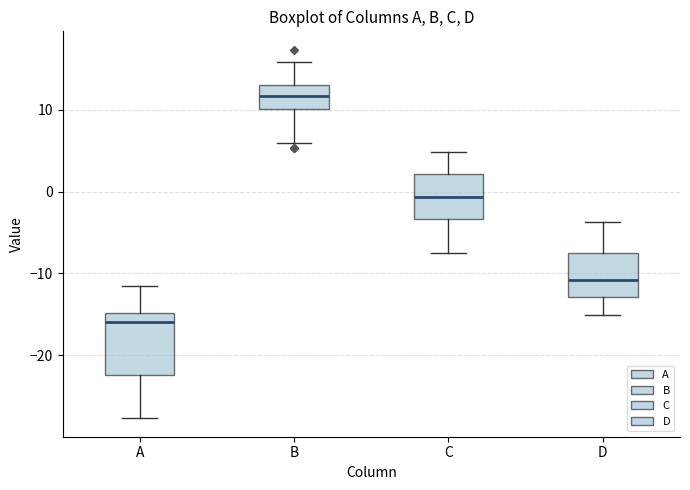

Where does the median line of the box for B sit on the y-axis? The values are not printed on the chart, so give them approximately, as read against the axis.

12